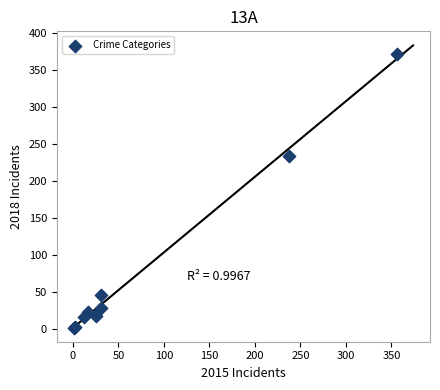

What Y value in the scatter plot is closest to 186?

233